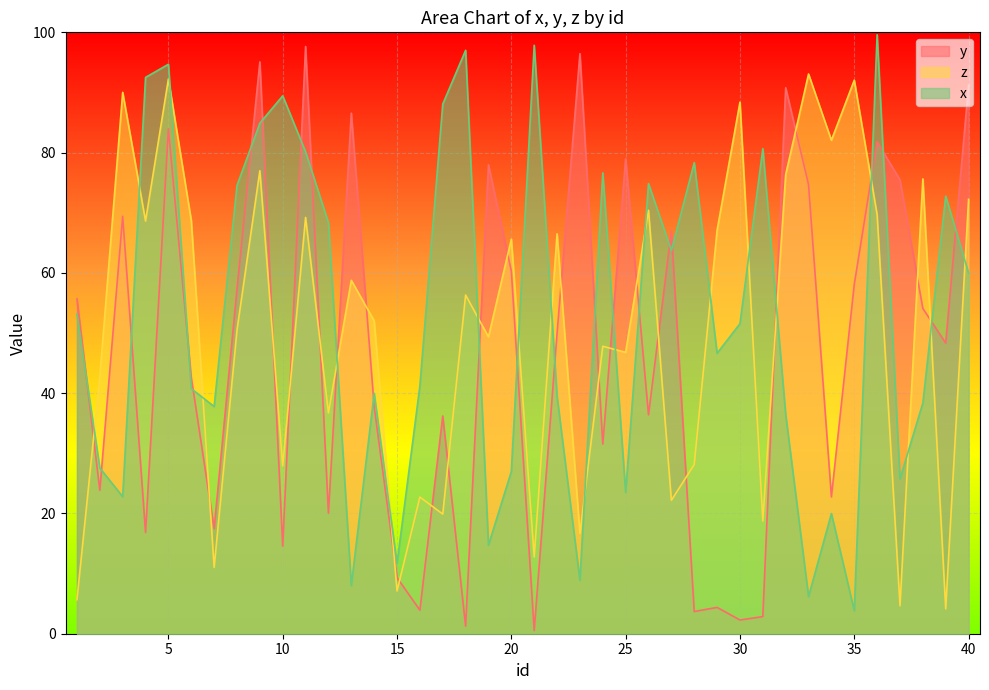

After their last crossing, which series has the higher values: x or z?

z